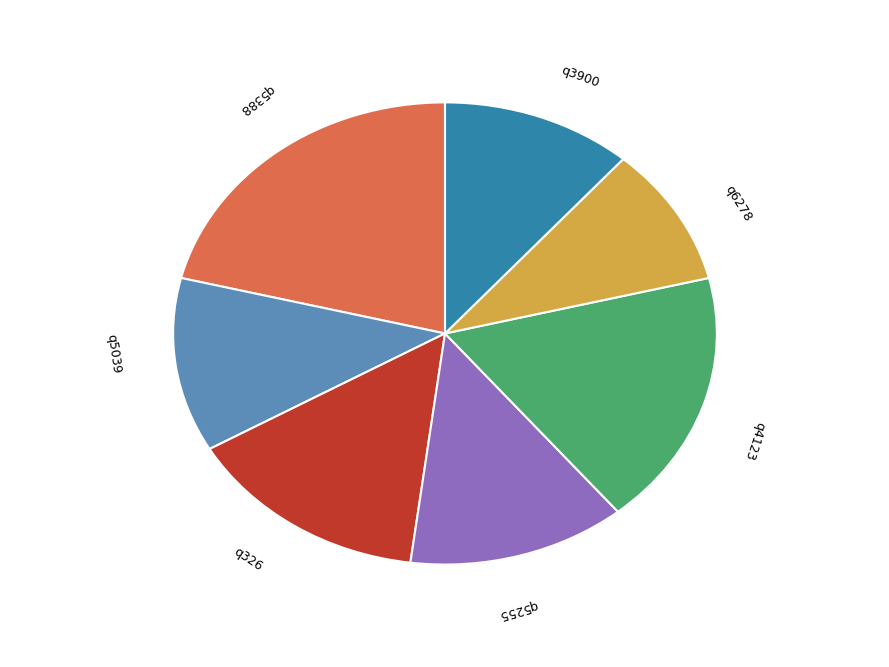

Approximately how many times larger is the value at q4123 compared to q6278?

1.8